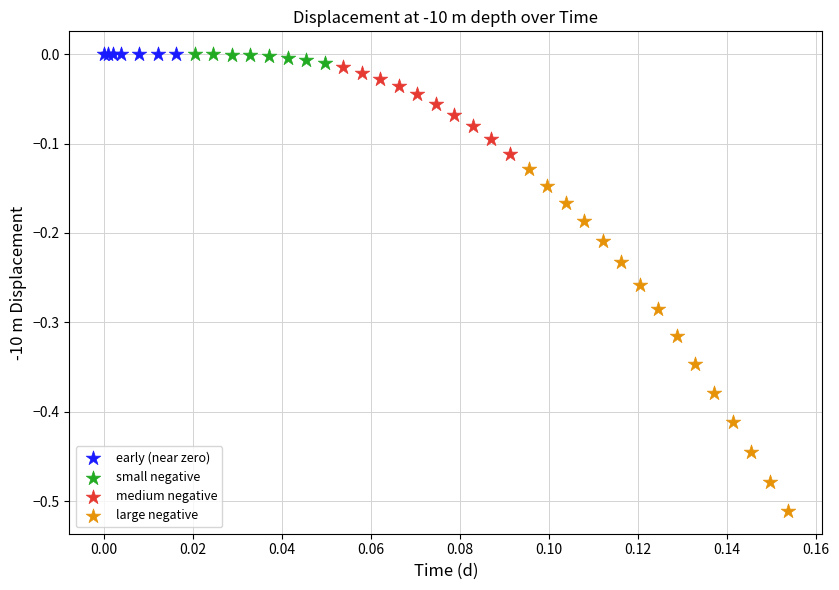

Which series has the largest Y range (max minus min)?

large negative